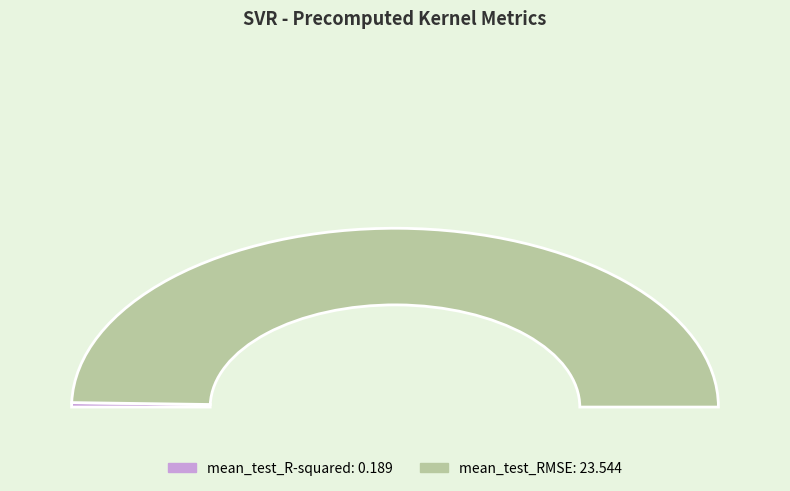

The mean_test_RMSE slice represents 99% of the pie. True or false?

True